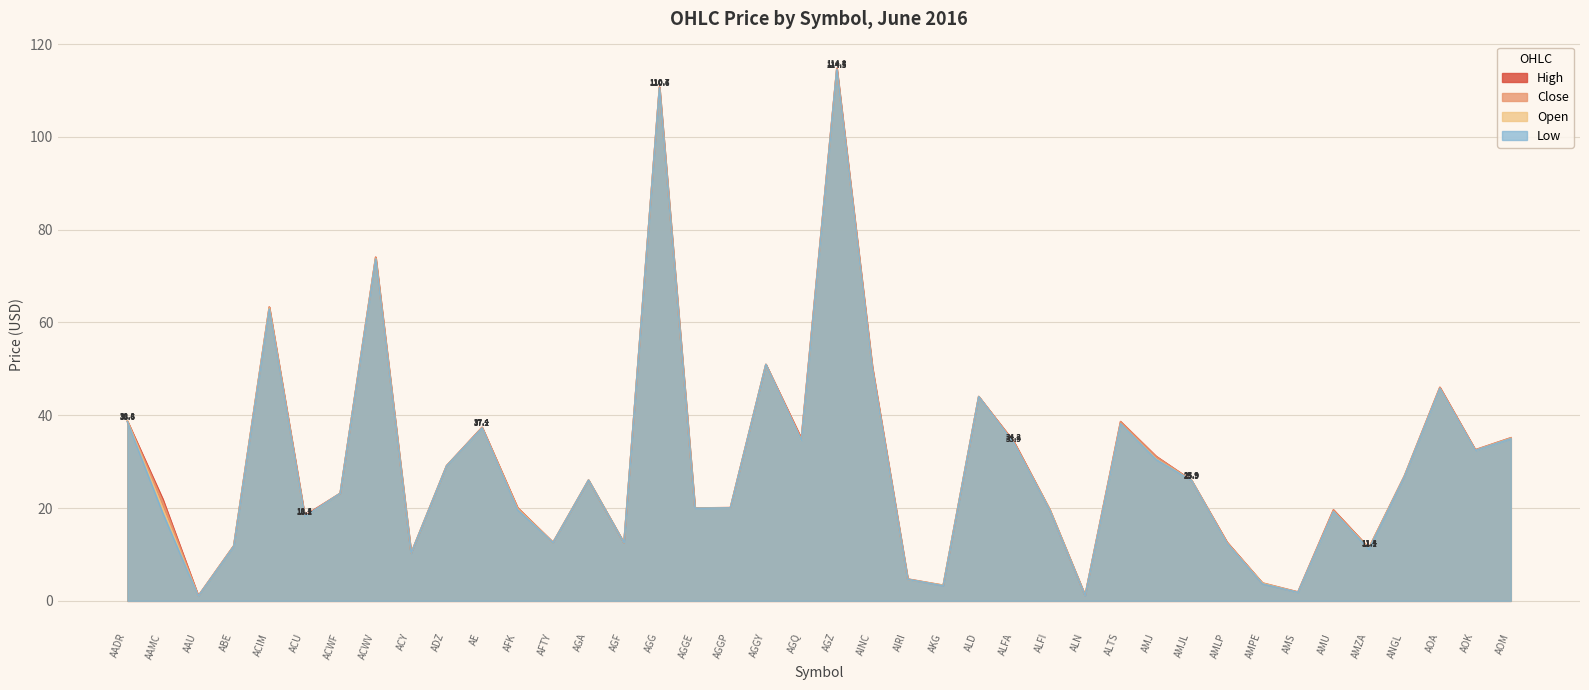

Reading right to left, extract all data points from this chart.

Close: 35.1	32.5	46.0	26.8	11.4	19.6	1.9	3.7	12.6	25.9	31.1	38.6	1.2	19.7	34.2	44.0	3.3	4.6	50.4	114.7	34.9	50.9	20.1	20.0	110.7	12.5	26.0	12.6	20.0	37.4	29.1	10.3	74.0	23.2	18.2	63.3	11.9	1.0	21.3	38.6
High: 35.1	32.5	46.0	26.9	11.4	19.6	1.9	3.9	12.6	25.9	31.1	38.6	1.2	19.7	34.2	44.0	3.4	4.7	50.4	114.8	35.0	50.9	20.1	20.0	110.7	12.5	26.0	12.6	20.1	37.4	29.1	10.3	74.1	23.2	18.4	63.3	11.9	1.1	21.9	38.8
Low: 34.9	32.4	45.8	26.8	11.1	19.2	1.8	3.6	12.4	25.9	30.5	38.1	1.1	19.6	33.9	44.0	3.2	4.6	50.0	114.5	34.6	50.9	20.0	20.0	110.6	12.5	26.0	12.6	19.6	37.2	29.1	10.3	73.7	23.2	18.1	62.9	11.8	1.0	18.9	38.6
Open: 35.0	32.4	45.8	26.8	11.3	19.2	1.8	3.8	12.4	25.9	30.6	38.1	1.1	19.7	33.9	44.0	3.4	4.6	50.0	114.5	34.6	50.9	20.0	20.0	110.6	12.5	26.0	12.6	19.8	37.2	29.1	10.3	73.8	23.2	18.1	63.1	11.8	1.0	19.8	38.8